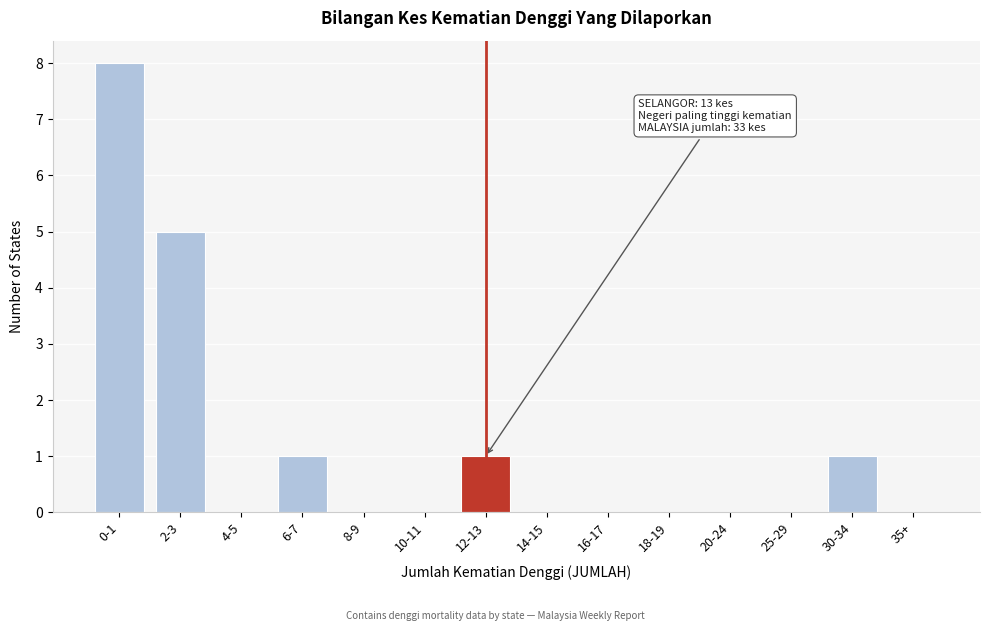

Reading left to right, transcribe all the data shown in this chart.

0-1=8	2-3=5	4-5=0	6-7=1	8-9=0	10-11=0	12-13=1	14-15=0	16-17=0	18-19=0	20-24=0	25-29=0	30-34=1	35+=0